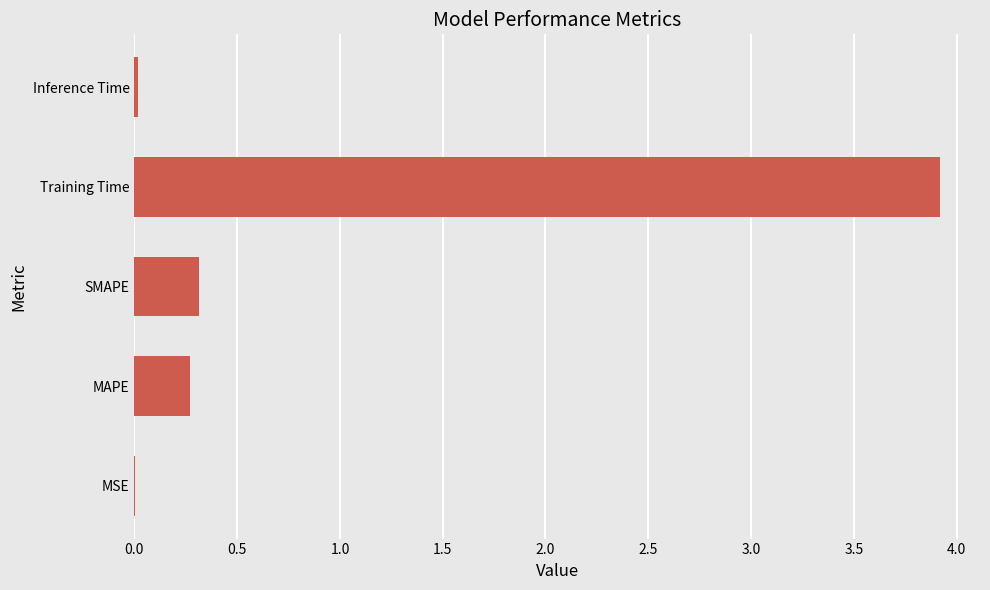

What is the sum of all values?

4.5